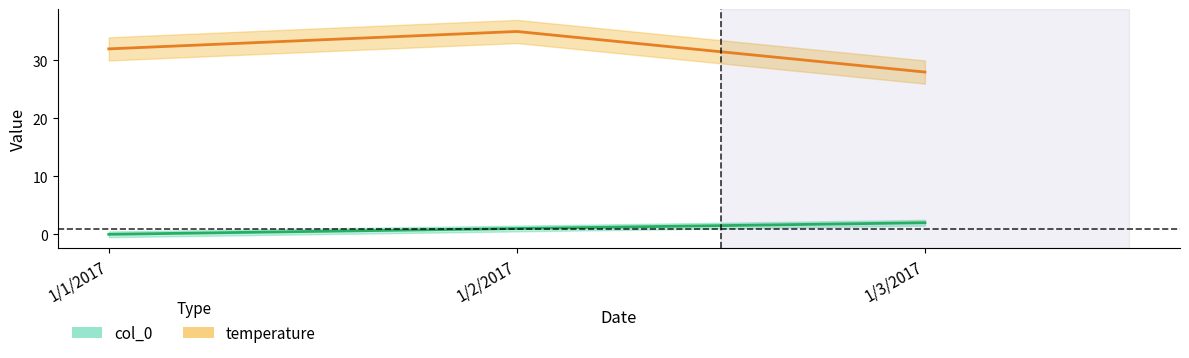

What position from the right is 1/3/2017?

1